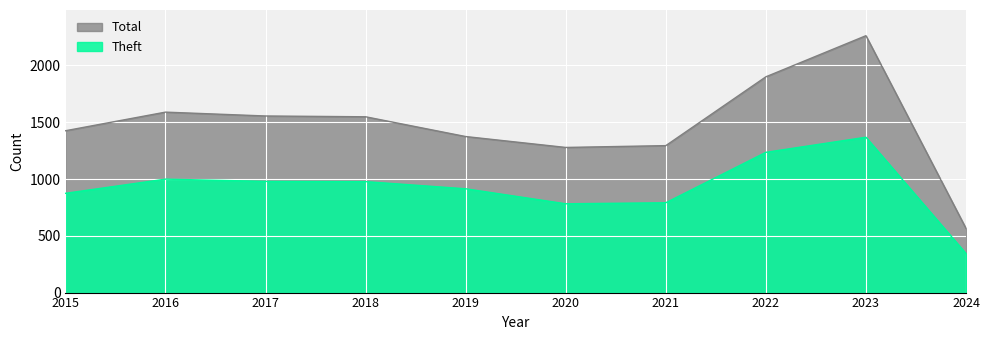

True or false: Theft and Total intersect in this chart.

False